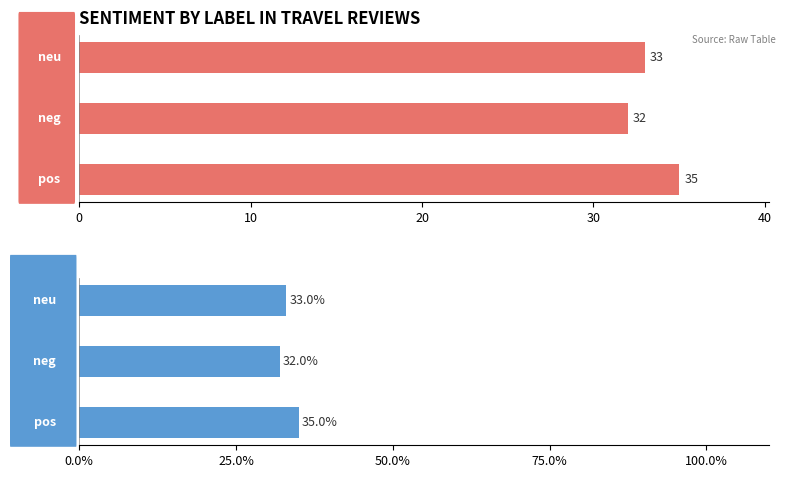

Which series changed the most between 0 and 20?

Count